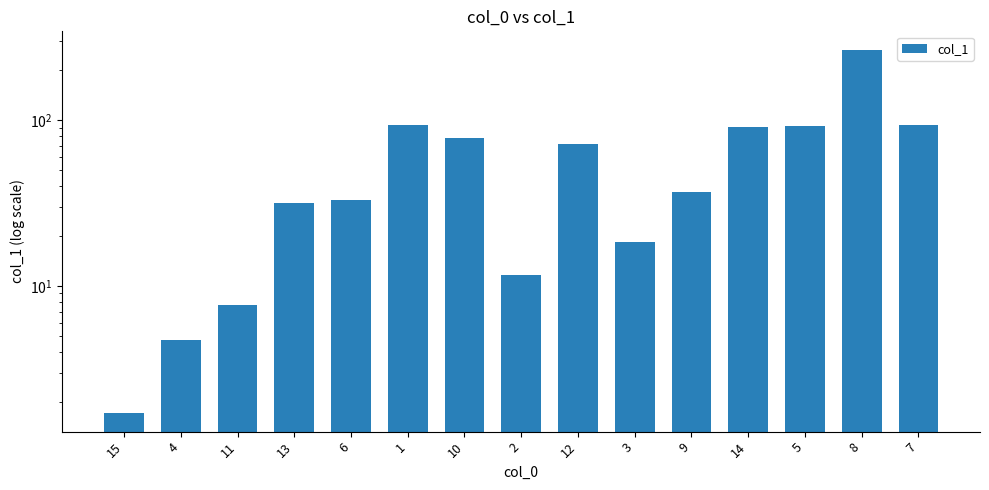

Reading right to left, list all the values displayed in this chart.

93.1	266.3	92.7	90.6	36.7	18.5	72.1	11.7	77.4	93.7	33.0	31.8	7.7	4.7	1.7